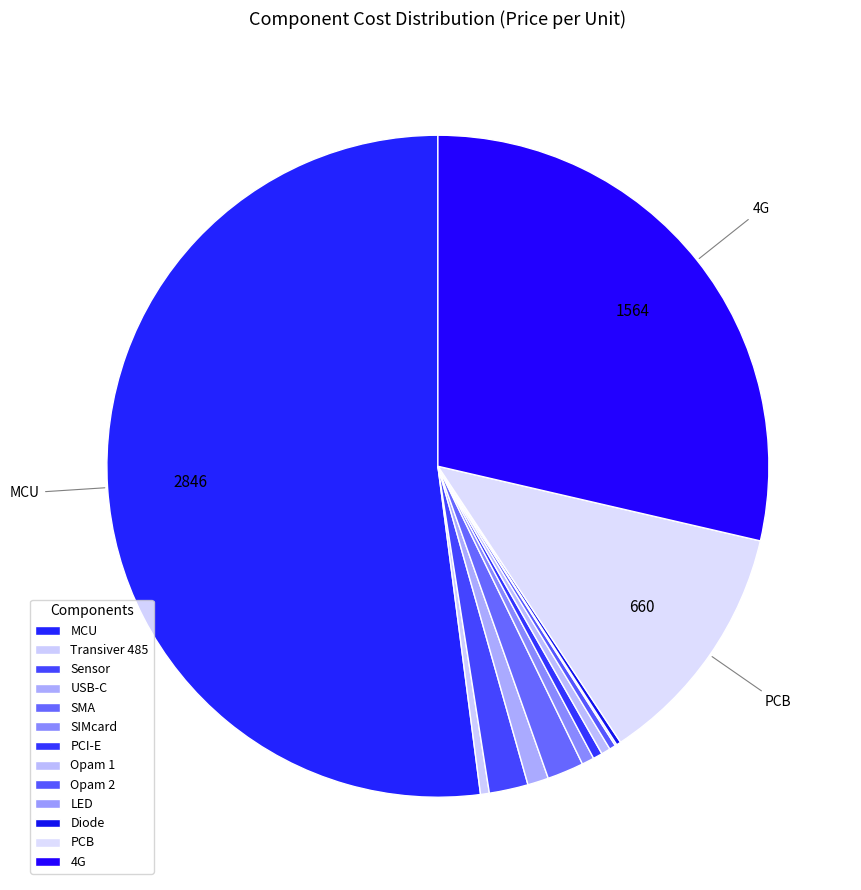

To the nearest percent, what percentage of the pie is MCU?

52%